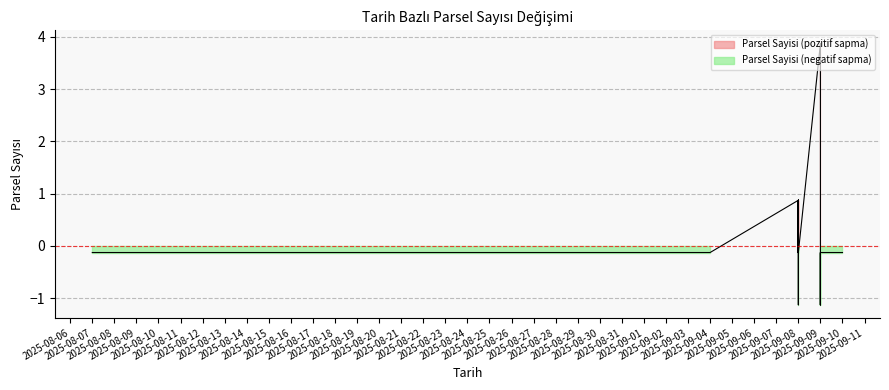

Does the chart have visible grid lines?

Yes